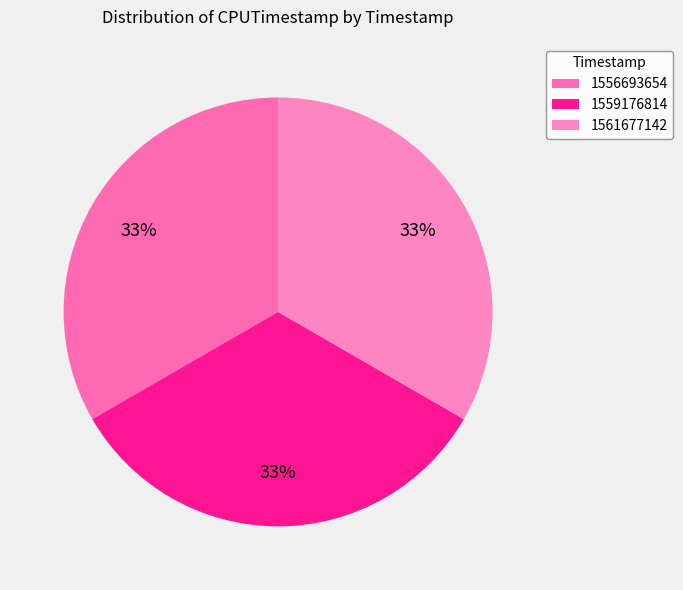

True or false: 1561677142 accounts for 33% of the total.

True